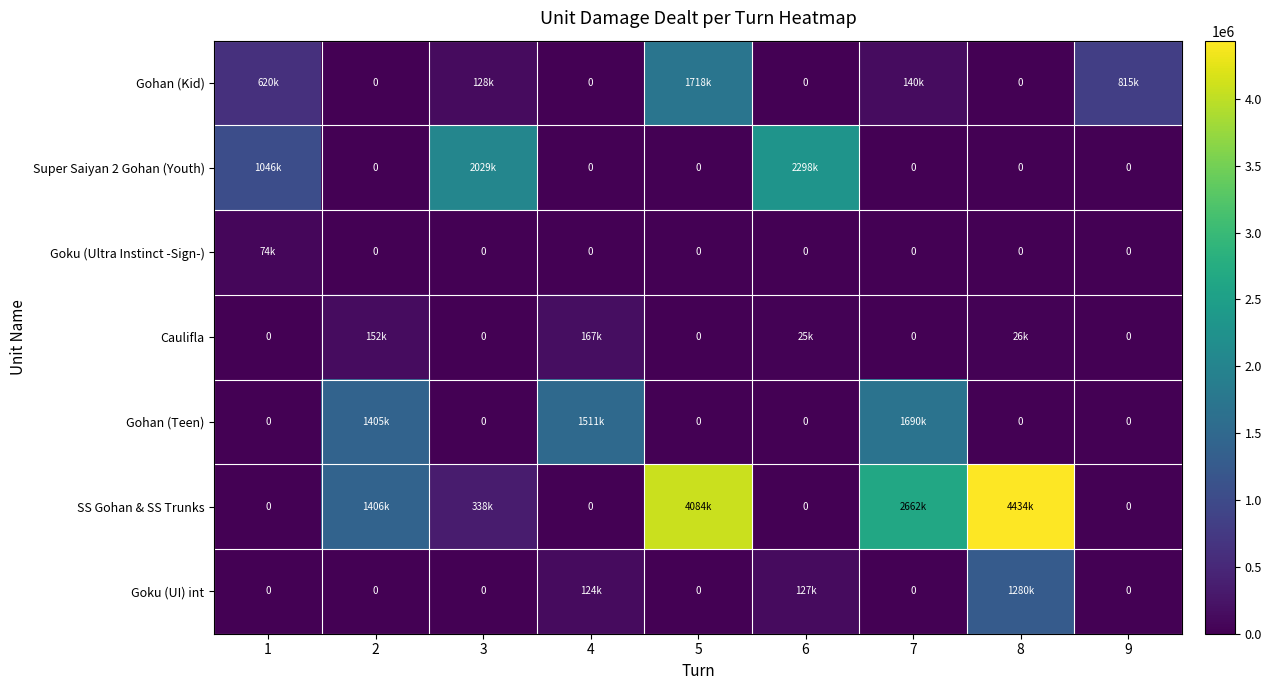

The value of Gohan (Kid) at 7 is 140222. True or false?

True